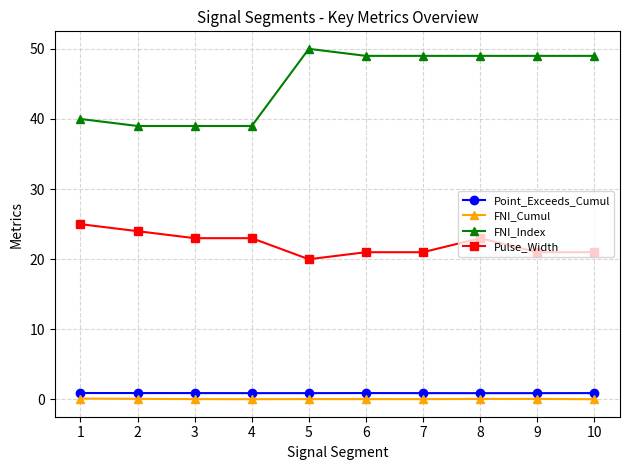

True or false: FNI_Cumul and FNI_Index intersect in this chart.

False